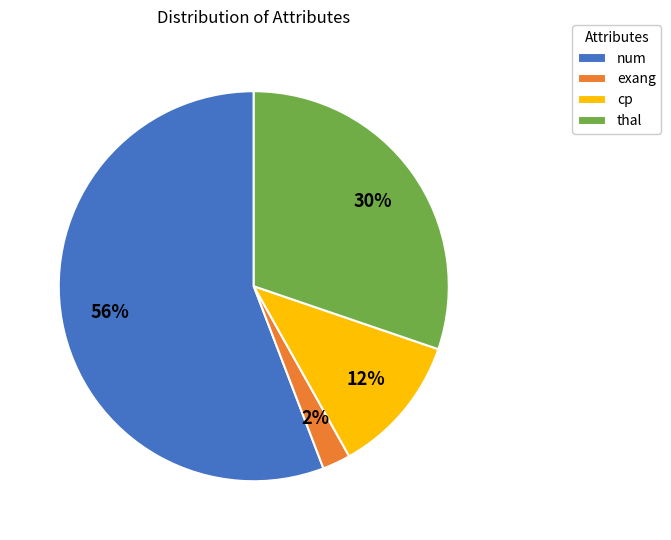

Which has a higher value, cp or thal?

thal